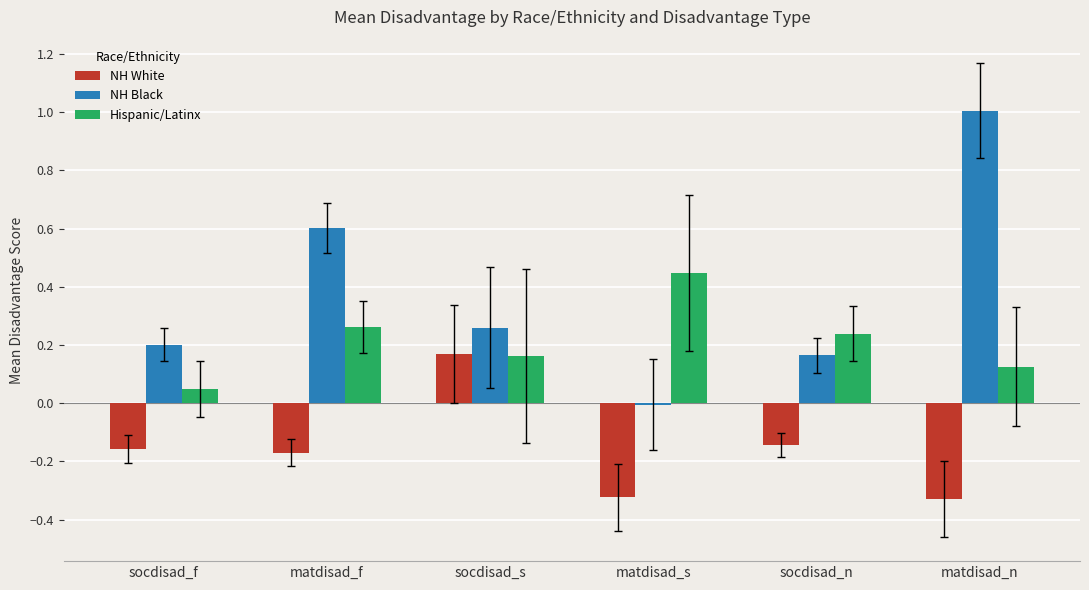

Which series has the largest total across all categories?

NH Black